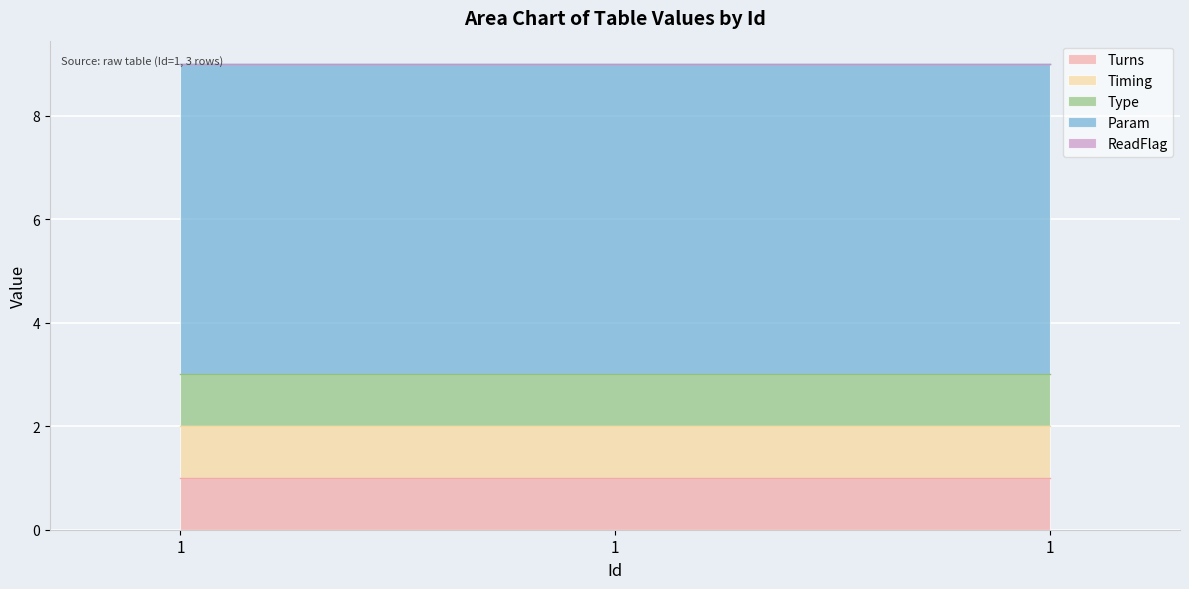

List the labels in order of ReadFlag value, smallest first.

1, 1, 1